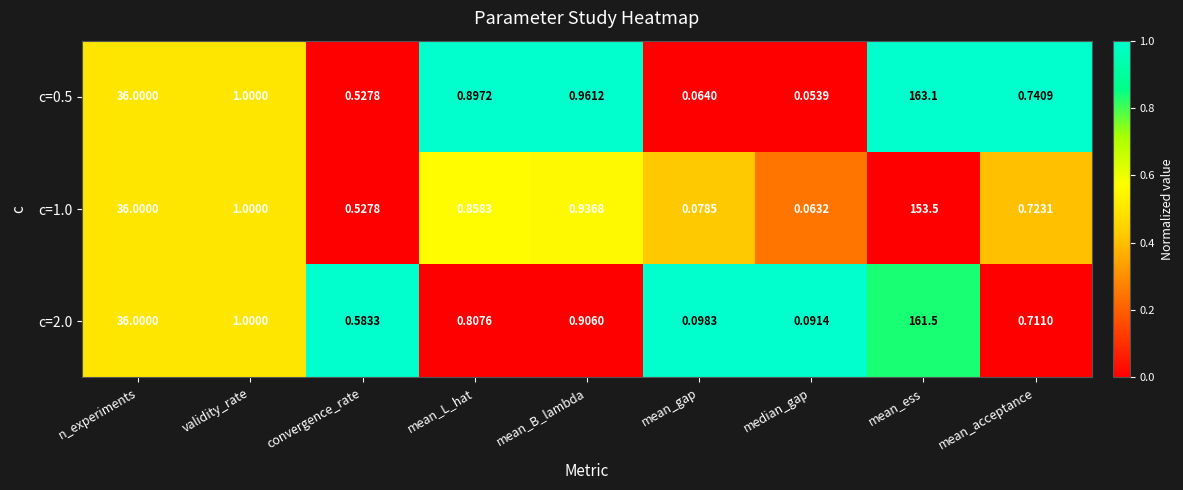

Rank the categories by c=1.0 value from lowest to highest.

median_gap, mean_gap, convergence_rate, mean_acceptance, mean_L_hat, mean_B_lambda, validity_rate, n_experiments, mean_ess